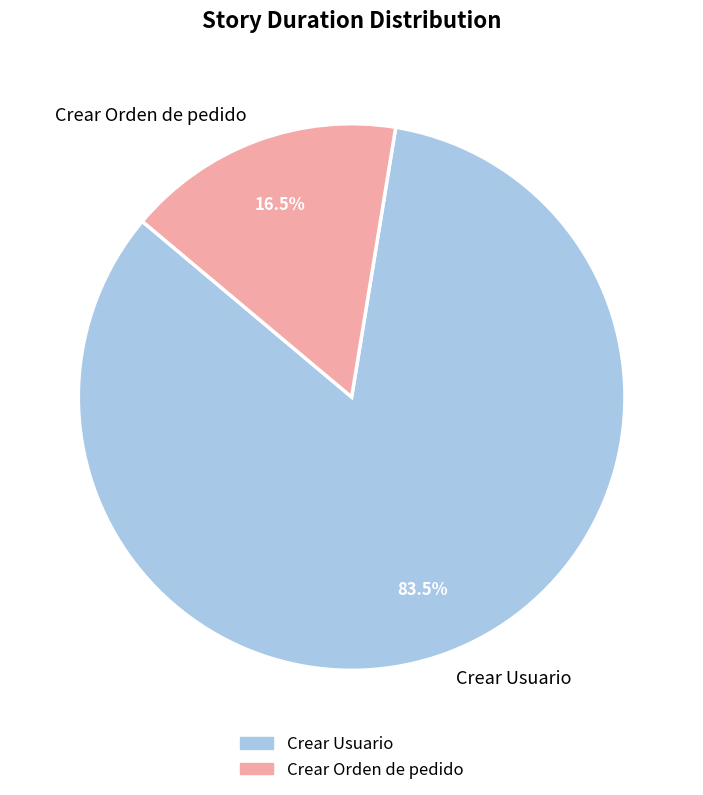

Is it true that Crear Orden de pedido is 22% of the pie?

False